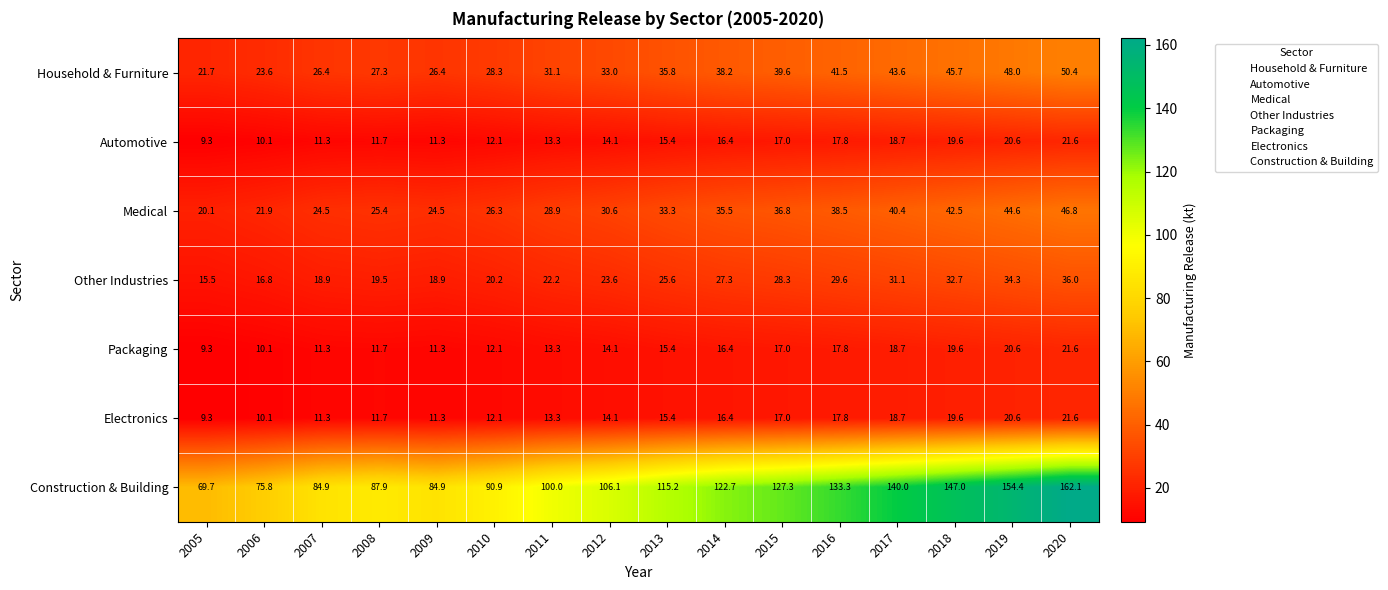

Which series changed the most between 2010 and 2020?

Construction & Building